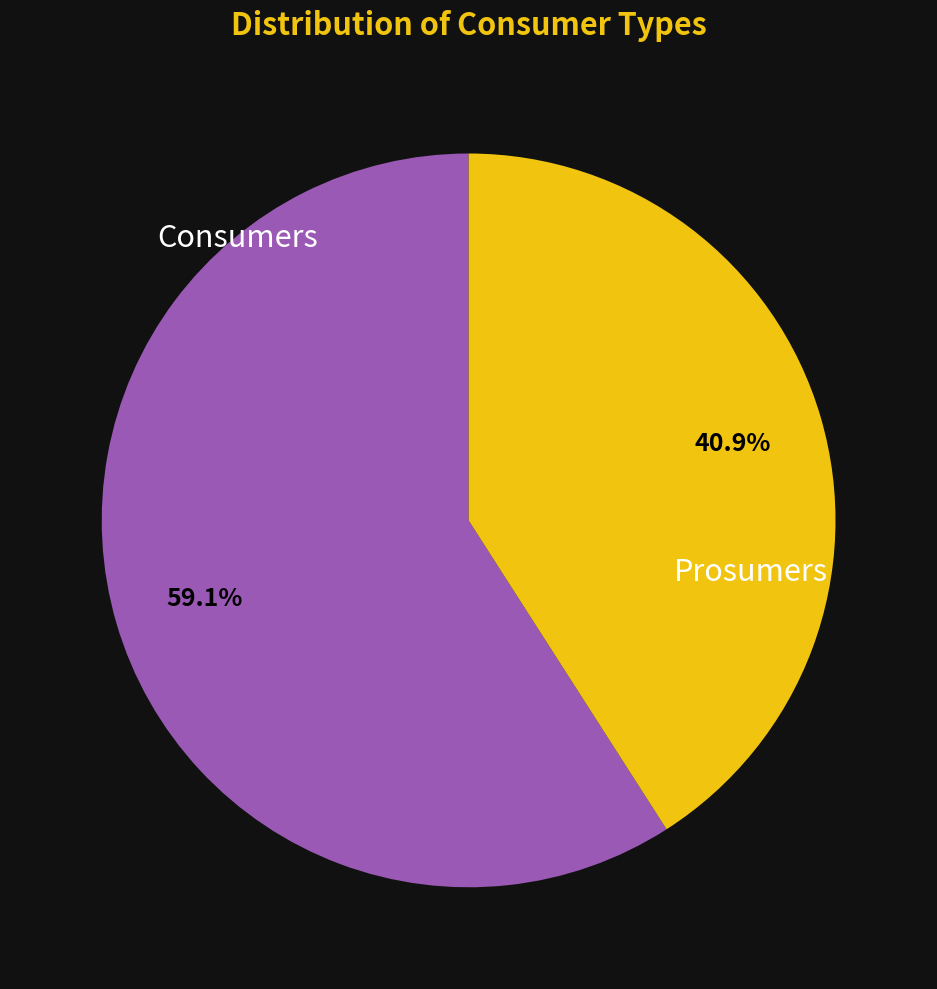

What percentage is the Prosumers slice, to the nearest percent?

41%